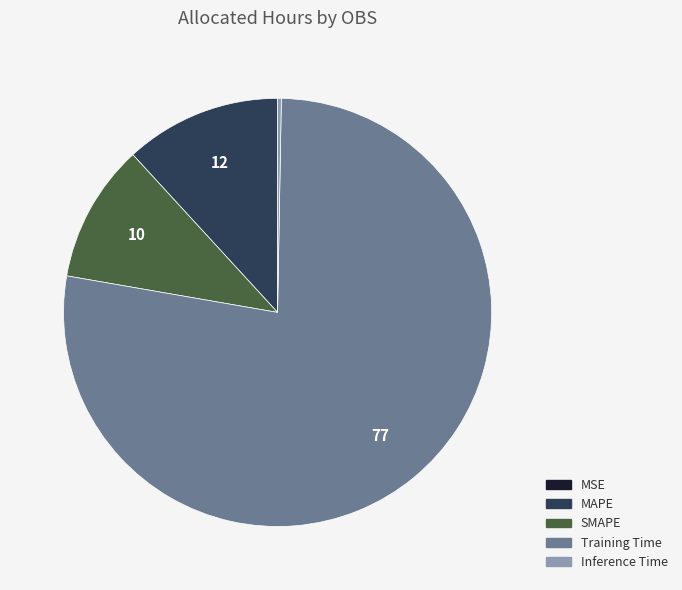

Which category accounts for the majority?

Training Time